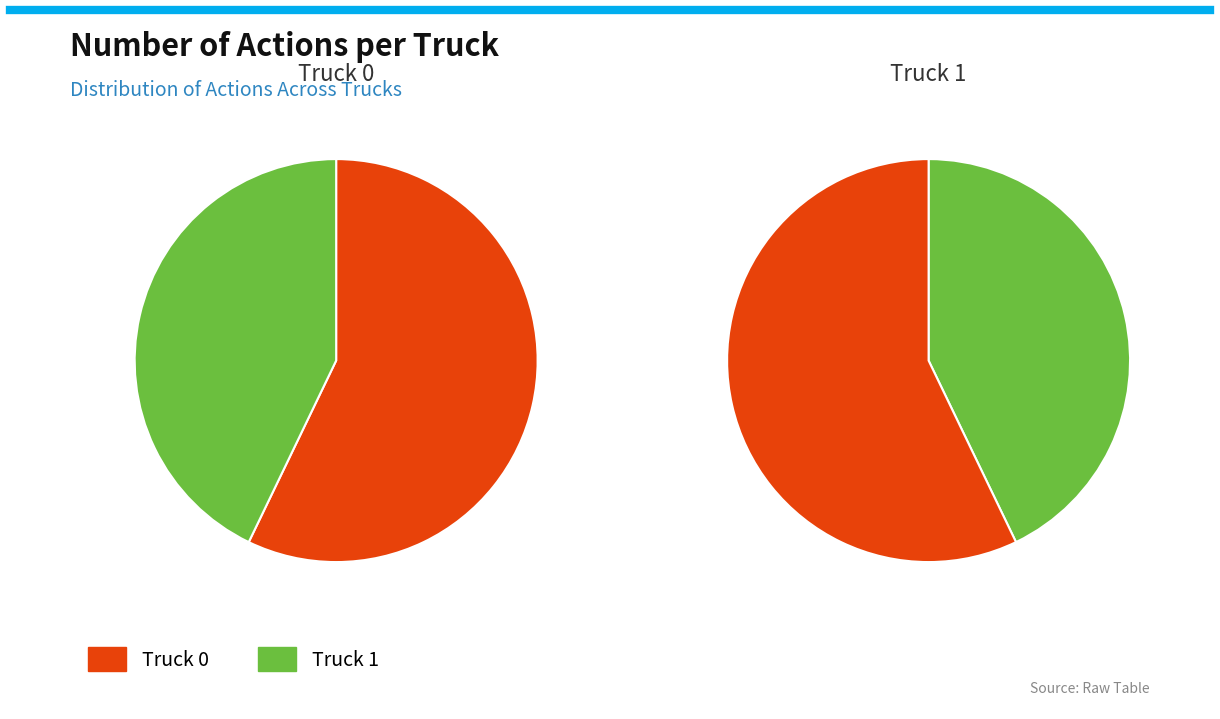

Is it true that Truck 0 is 49% of the pie?

False